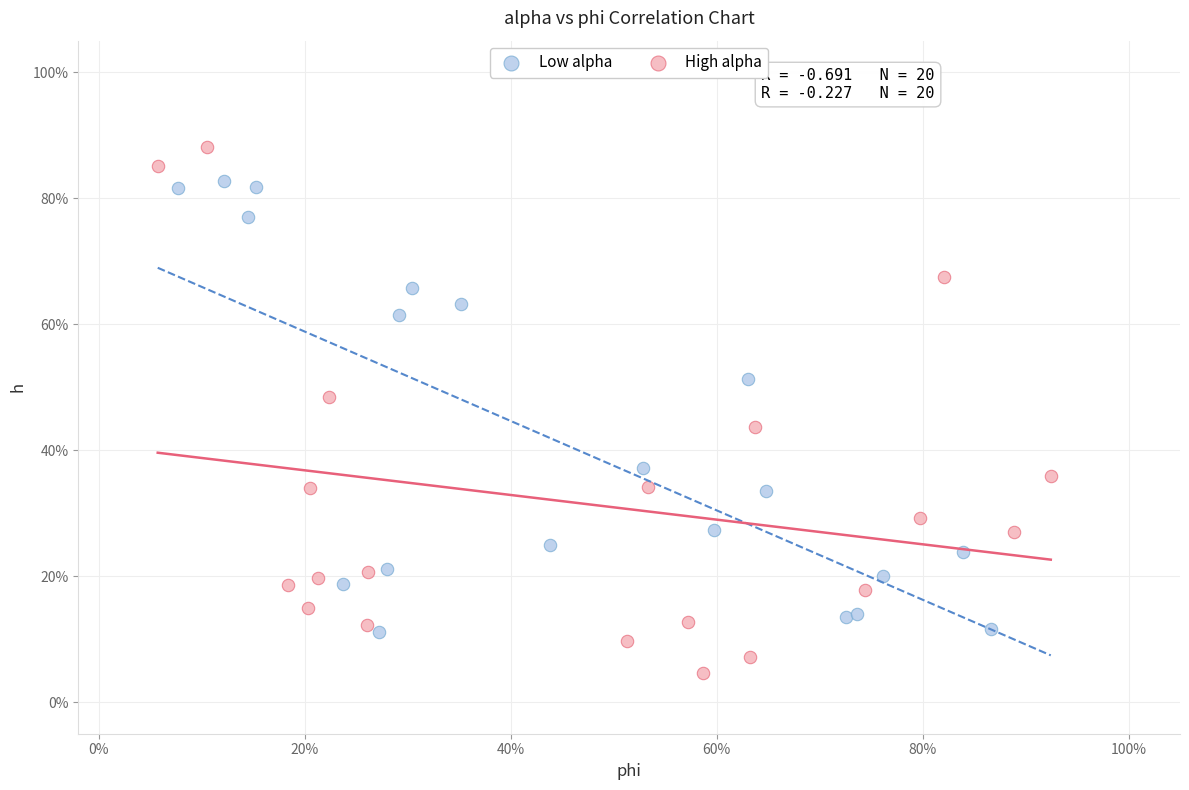

Which series contains the lowest Y value?

High alpha